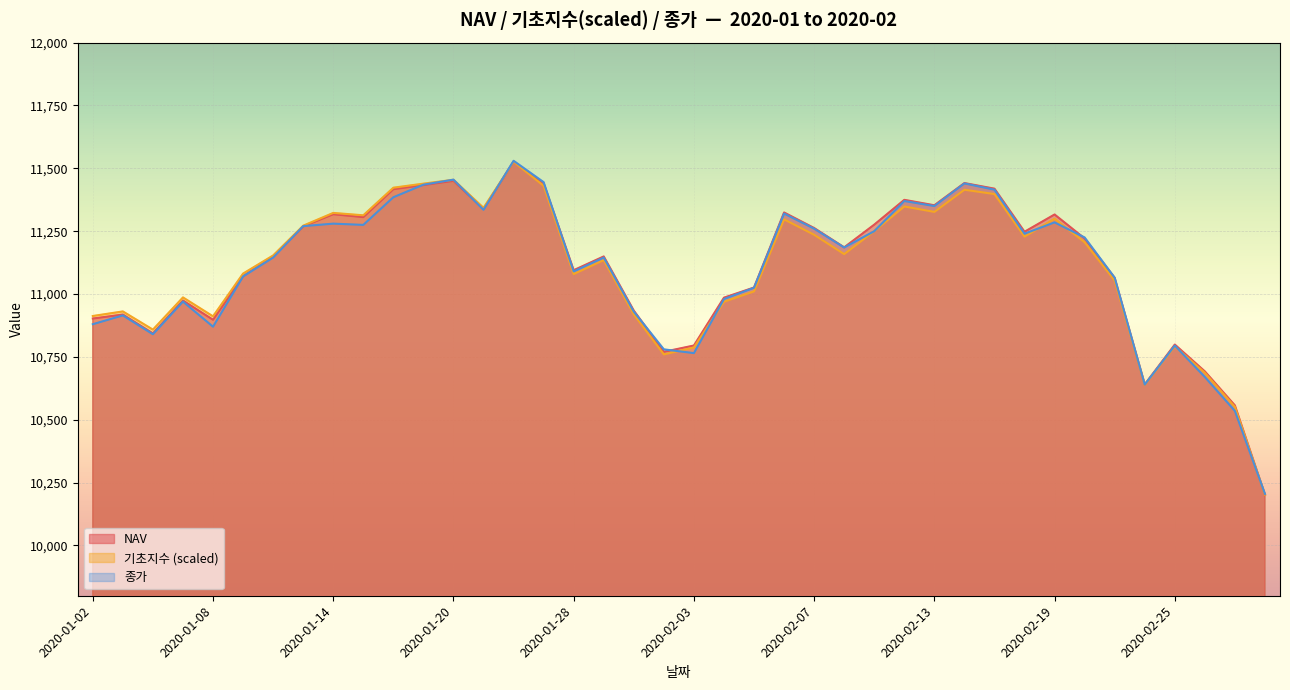

List the labels in order of 종가 value, largest first.

2020-01-22, 2020-01-20, 2020-01-23, 2020-02-14, 2020-01-17, 2020-02-17, 2020-01-16, 2020-02-12, 2020-02-13, 2020-01-21, 2020-02-06, 2020-02-19, 2020-01-14, 2020-01-15, 2020-01-13, 2020-02-07, 2020-02-11, 2020-02-18, 2020-02-20, 2020-02-10, 2020-01-10, 2020-01-29, 2020-01-28, 2020-01-09, 2020-02-21, 2020-02-05, 2020-02-04, 2020-01-07, 2020-01-30, 2020-01-03, 2020-01-02, 2020-01-08, 2020-01-06, 2020-02-25, 2020-01-31, 2020-02-03, 2020-02-26, 2020-02-24, 2020-02-27, 2020-02-28